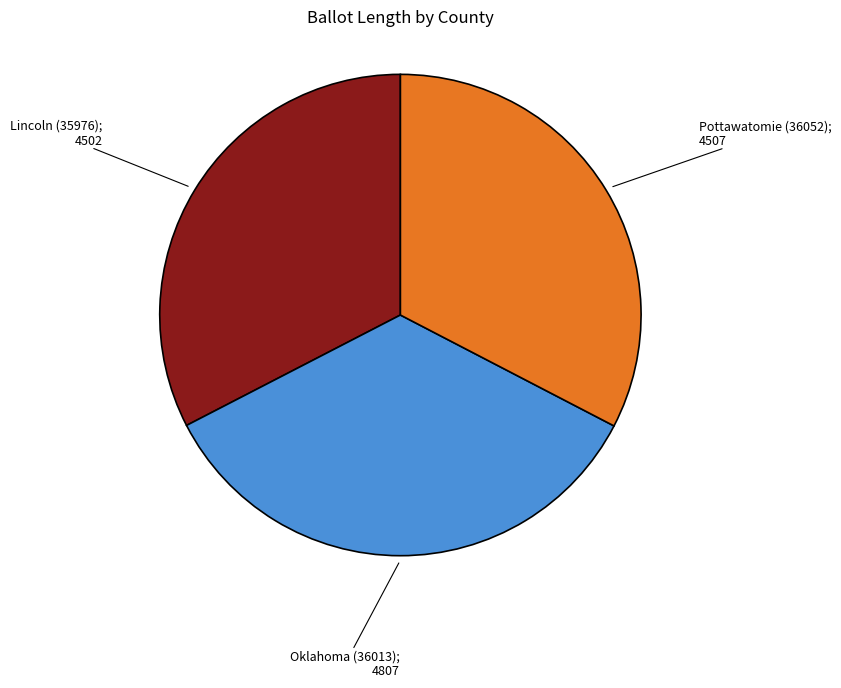

Is there any slice that represents more than half of the pie?

No